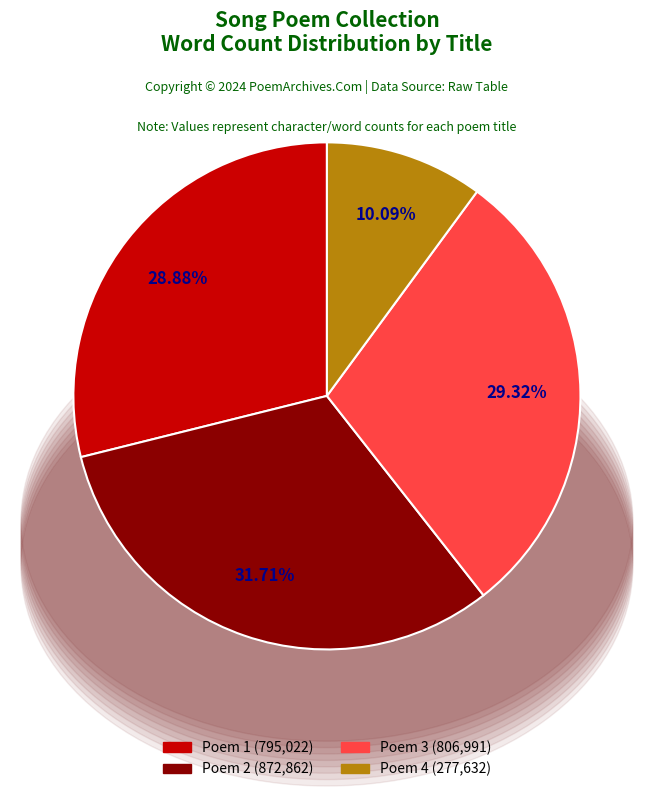

Which has a higher value, Poem 2 (872,862) or Poem 3 (806,991)?

Poem 2 (872,862)